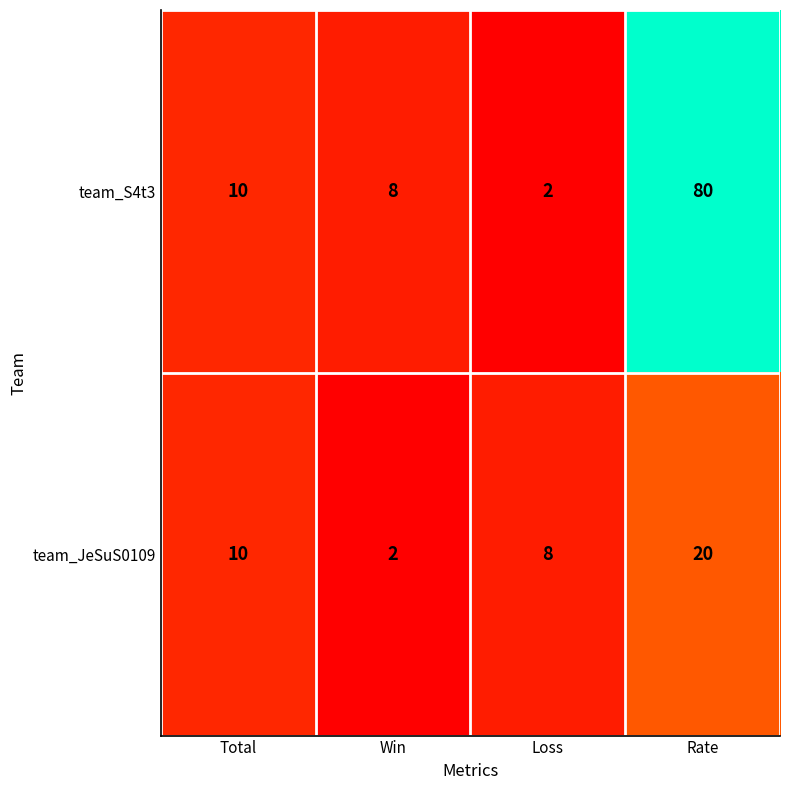

At how many categories does at least one series exceed 18?

1